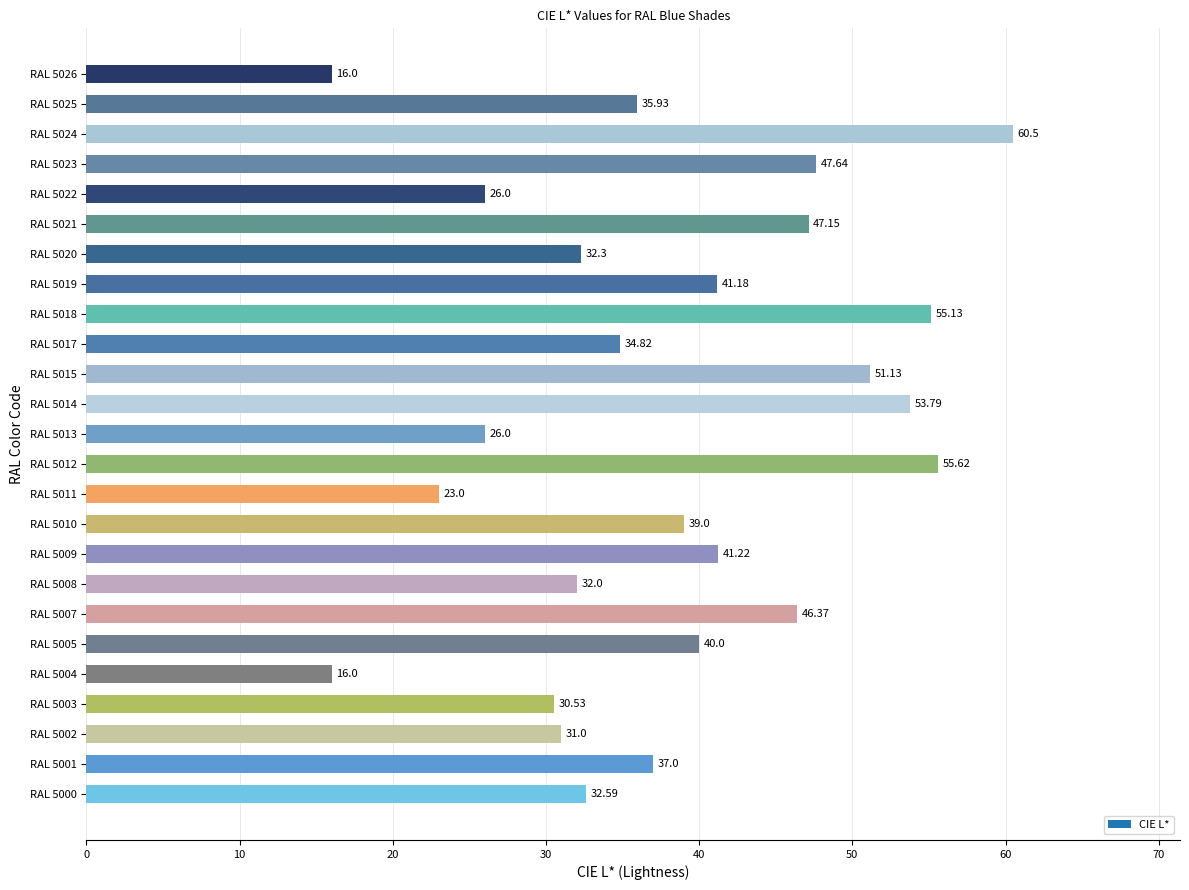

At which category does the chart reach its peak across all series?

RAL 5024